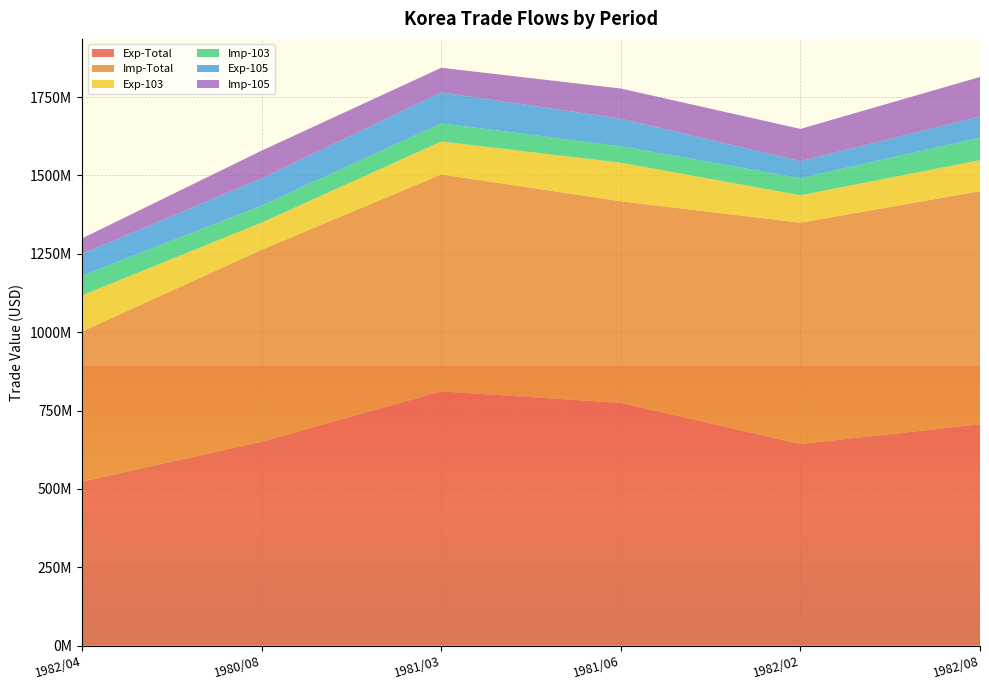

Reading right to left, list all the values displayed in this chart.

Exp-Total: 1982/08=706261835	1982/02=643085196	1981/06=774256238	1981/03=811010484	1980/08=650598860	1982/04=523269646
Imp-Total: 1982/08=743412312	1982/02=706113938	1981/06=643315801	1981/03=692230014	1980/08=612207995	1982/04=479076124
Exp-103: 1982/08=98915110	1982/02=87531136	1981/06=122973592	1981/03=105036532	1980/08=86727822	1982/04=115145615
Imp-103: 1982/08=71787324	1982/02=54680427	1981/06=52288039	1981/03=57837381	1980/08=54375775	1982/04=62776122
Exp-105: 1982/08=67248147	1982/02=54013769	1981/06=88054054	1981/03=99042342	1980/08=86514594	1982/04=69409474
Imp-105: 1982/08=126504452	1982/02=102996625	1981/06=96339068	1981/03=78204891	1980/08=88742362	1982/04=49506986